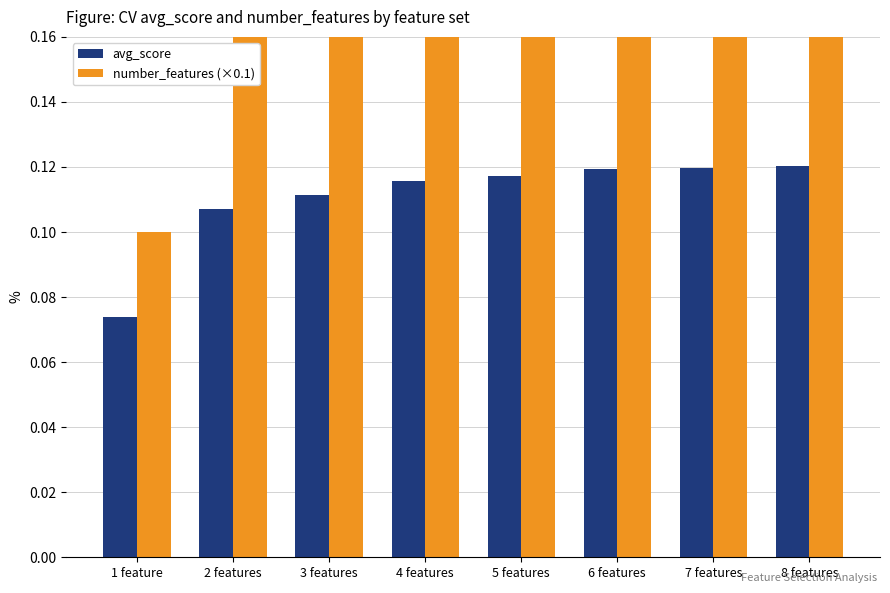

What is the greatest value displayed?

0.8